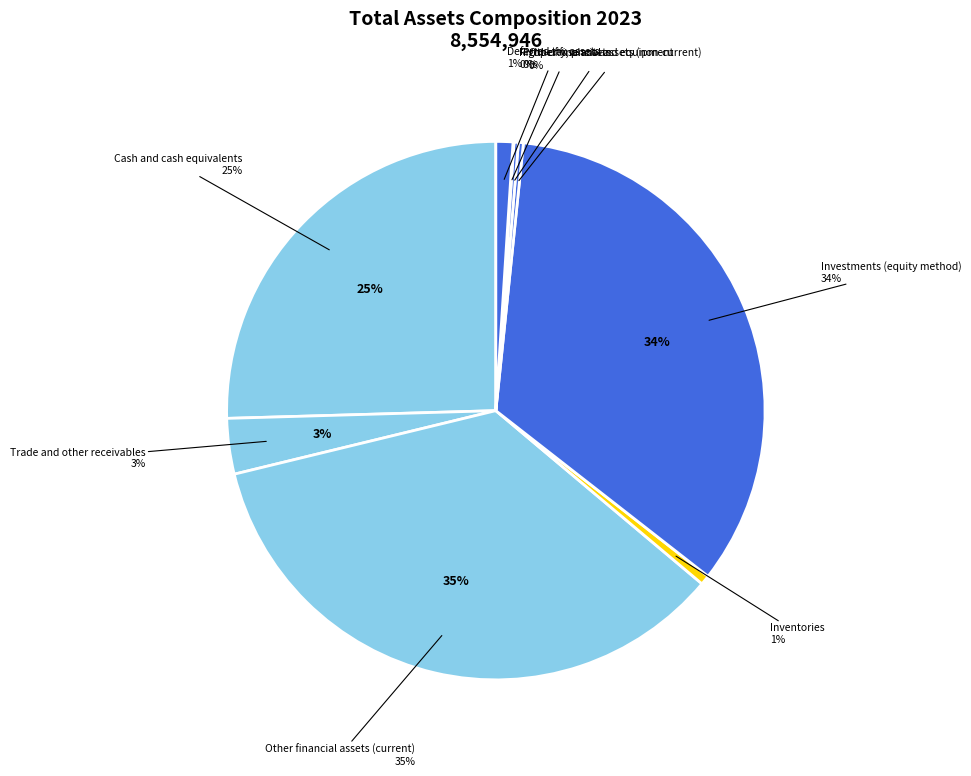

What is the smallest slice in the pie chart?

Right-of-use assets